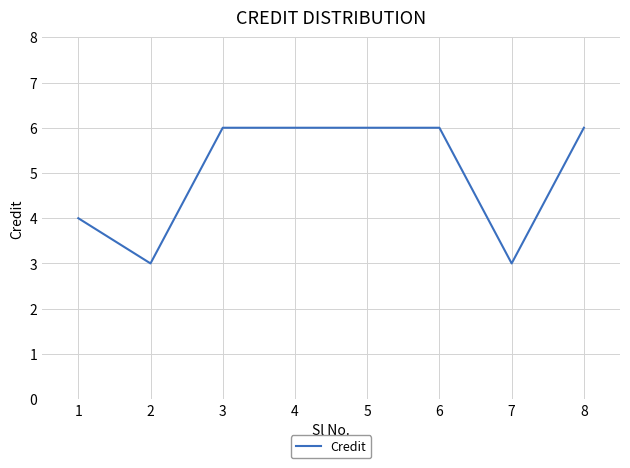

True or false: the data shows 8 at 4.

False